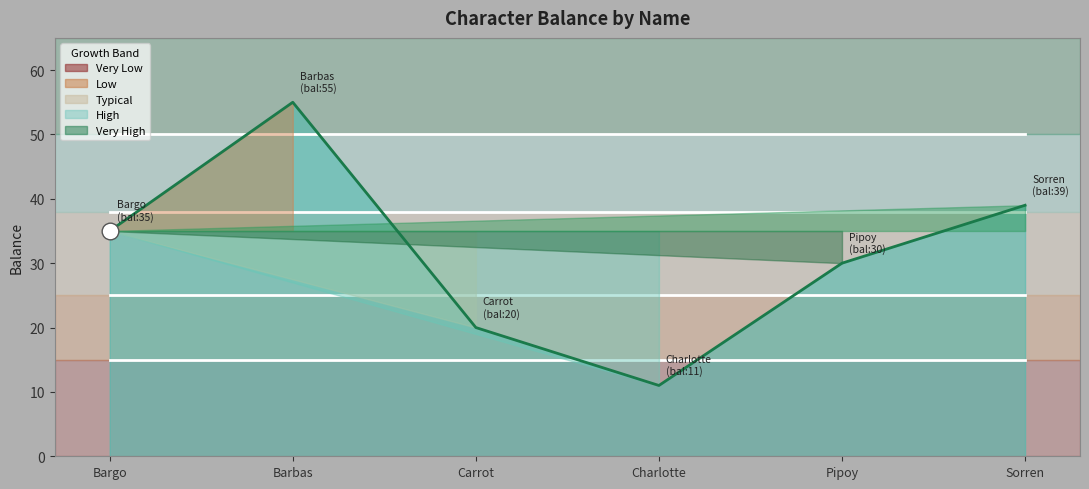

At which category does the chart reach its peak across all series?

Barbas